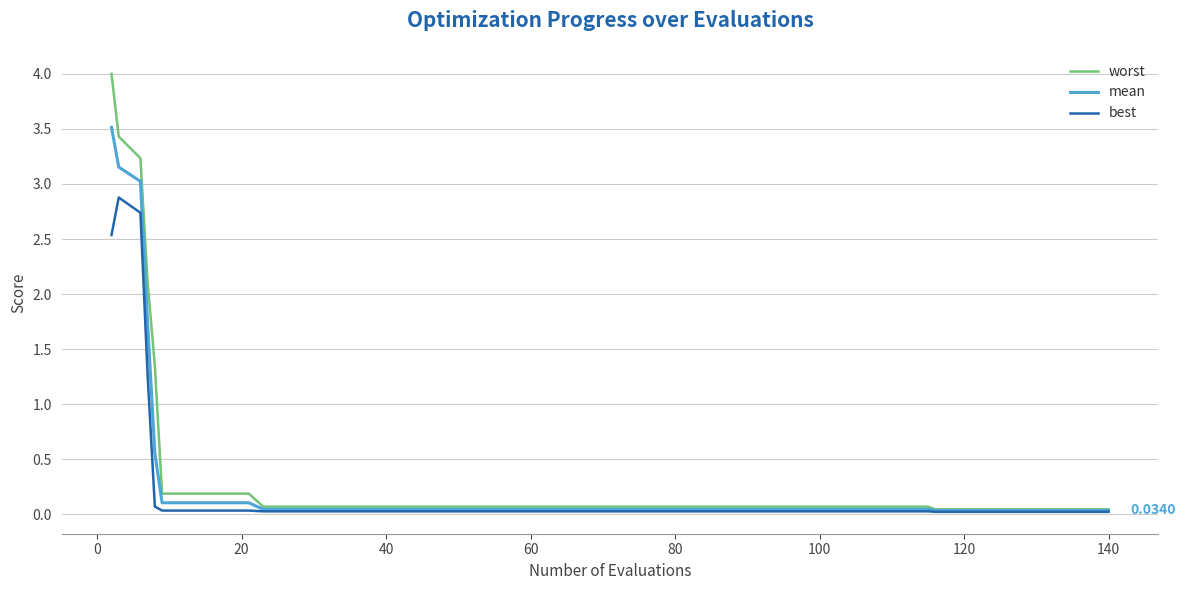

How many lines are shown in the chart?

3